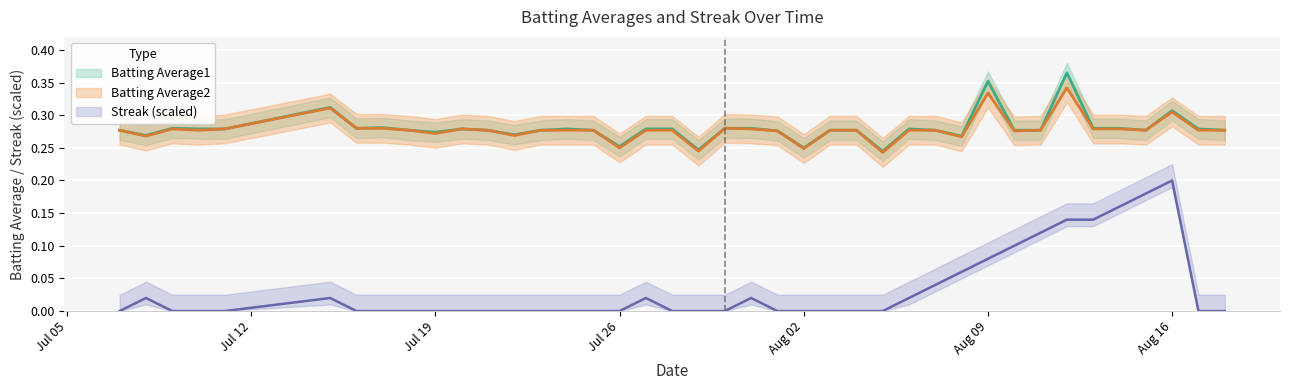

What is the value of the Batting Average2 point at the 33rd from the left?

0.3